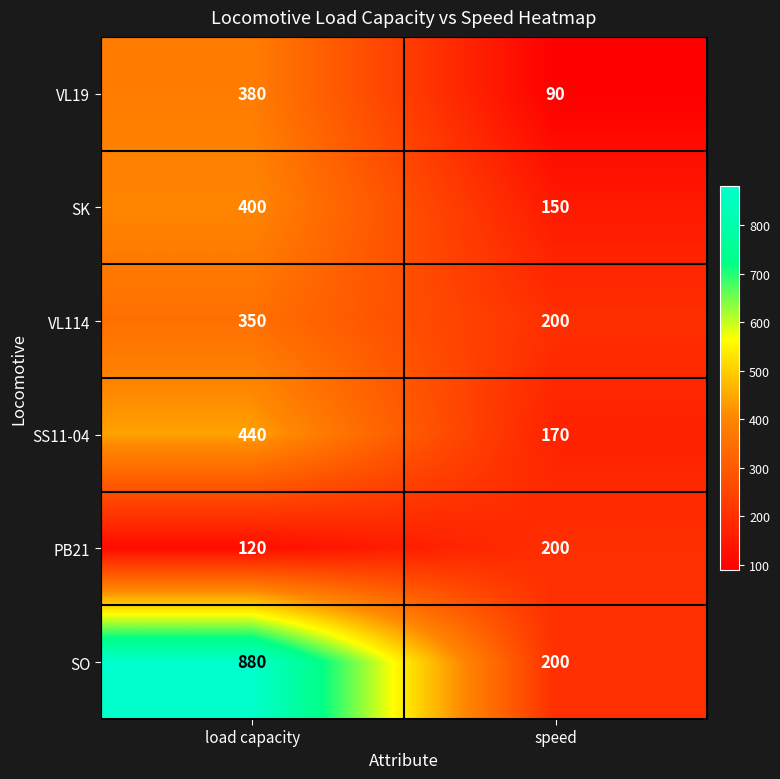

Which series has the largest range (max minus min)?

SO